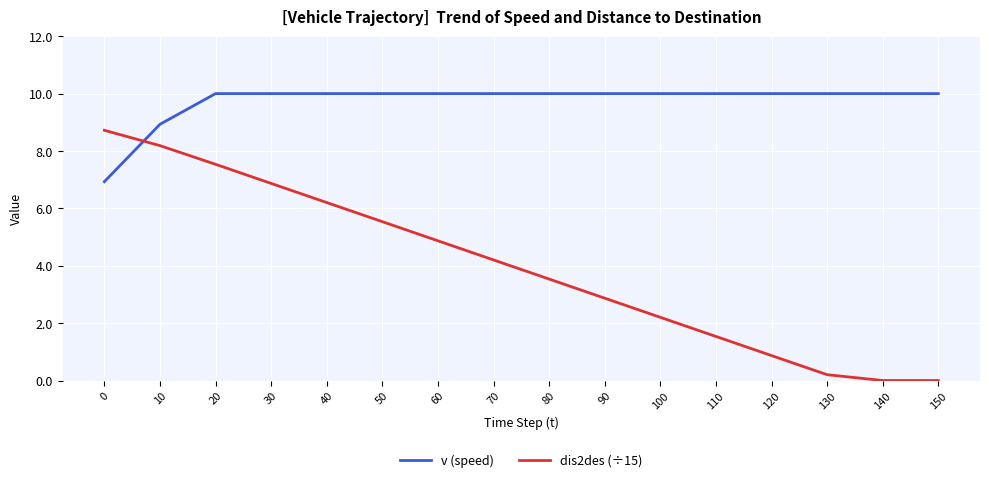

At which category is the sum across all series the highest?

20